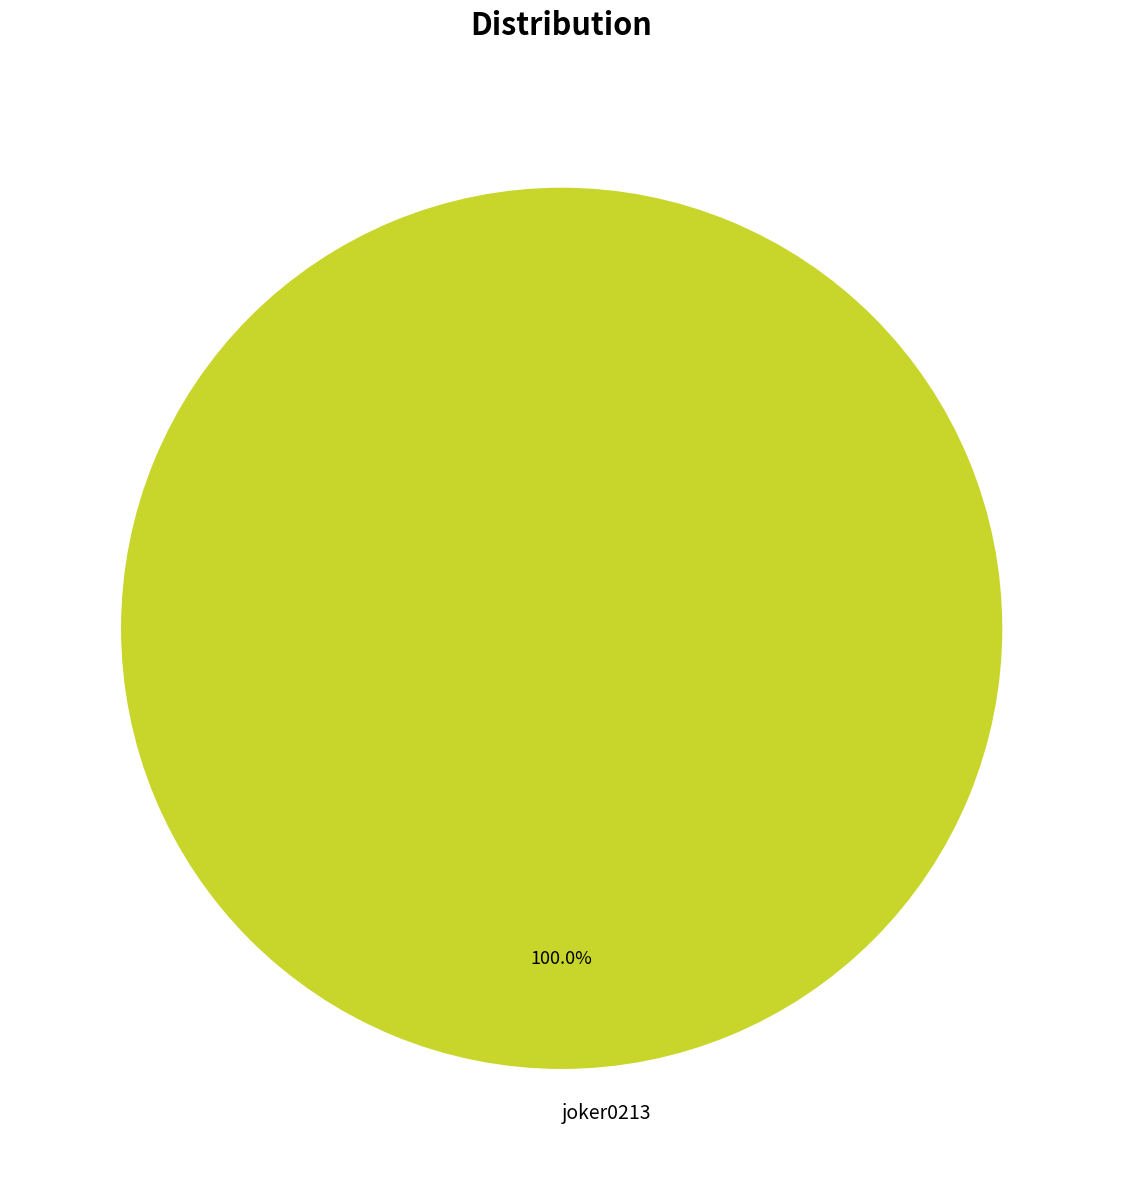

Which slice represents more than half of the pie?

joker0213